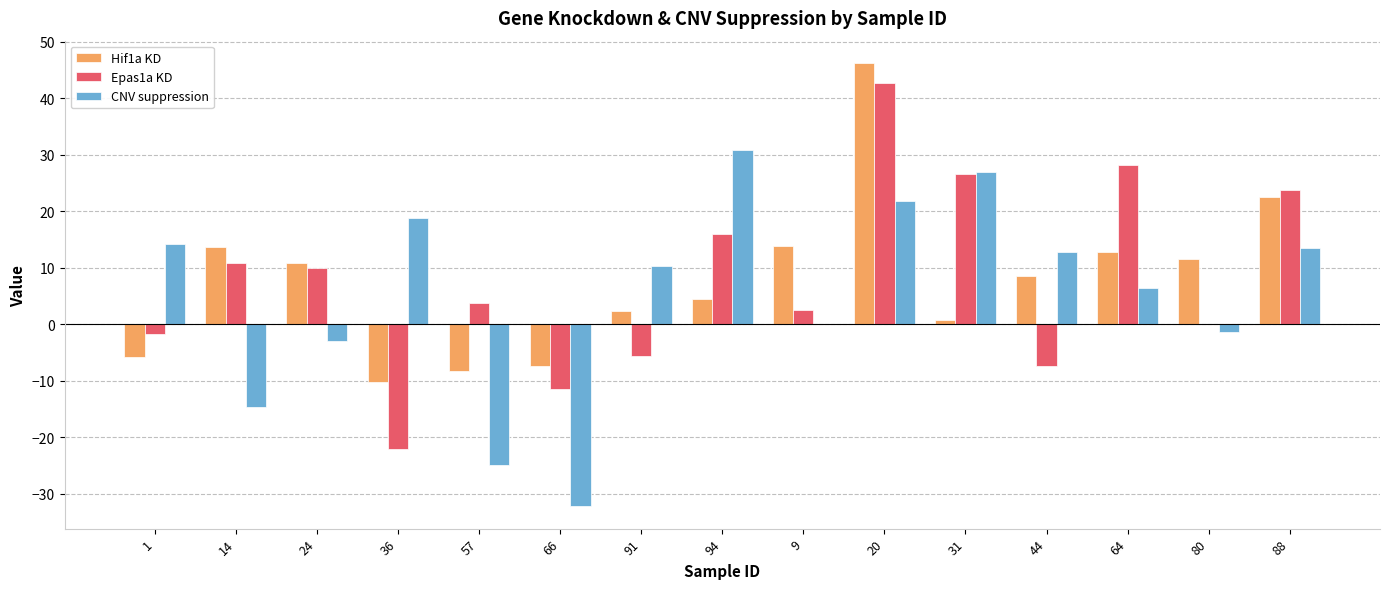

Which series changed the most between 1 and 66?

CNV suppression